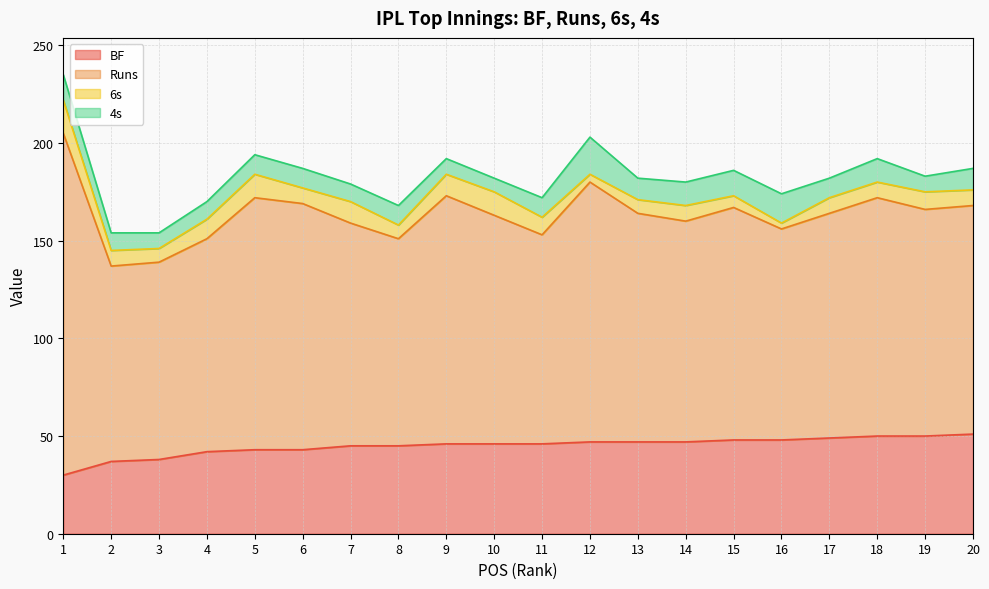

At which category is the sum across all series the highest?

1